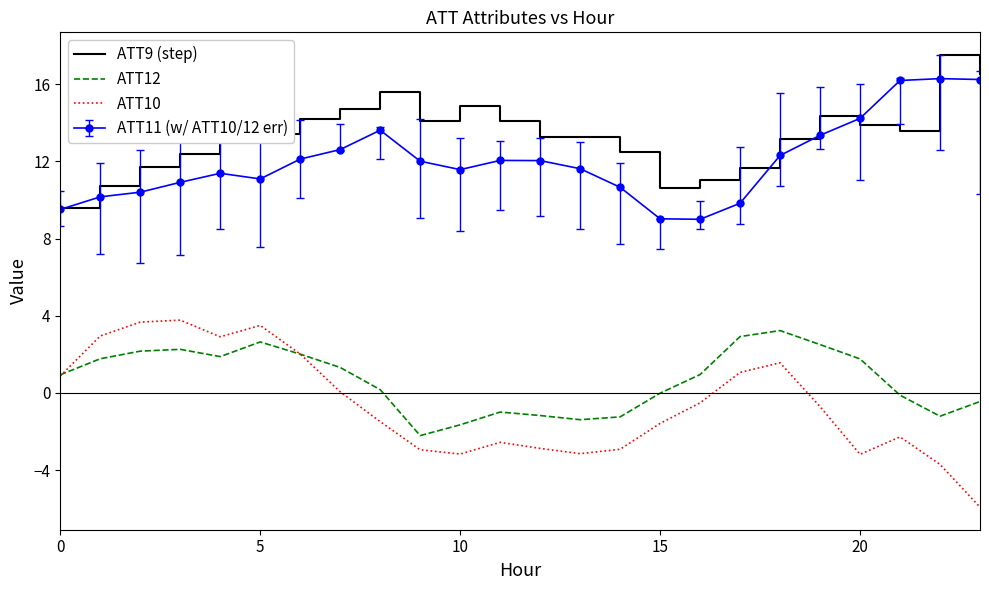

At how many categories does at least one series exceed 7?

24